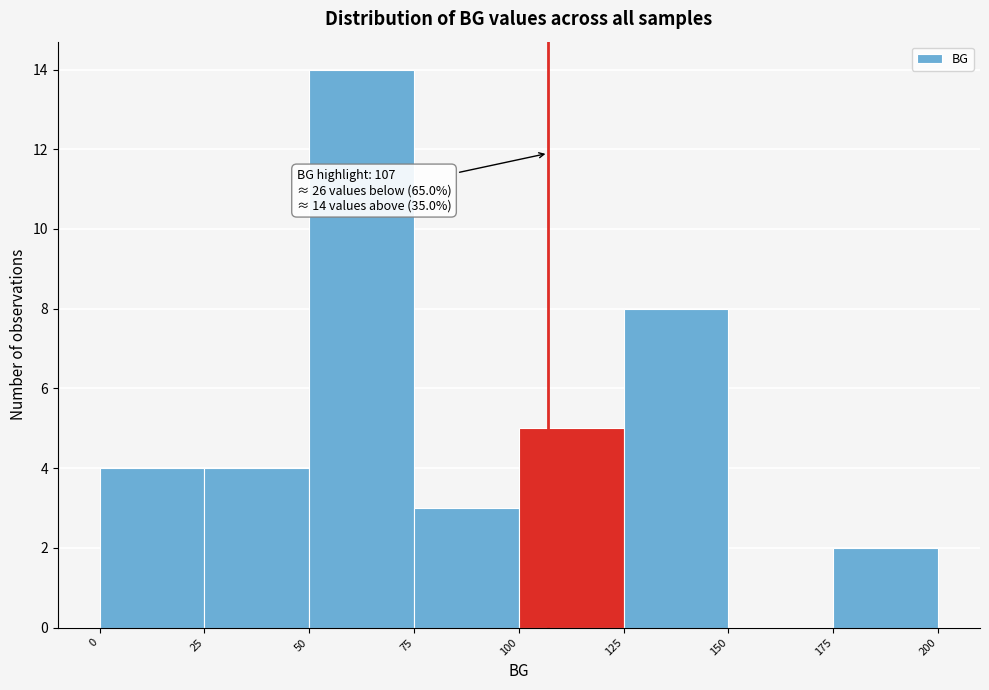

Which range on the x-axis has the tallest bar?

50 to 75